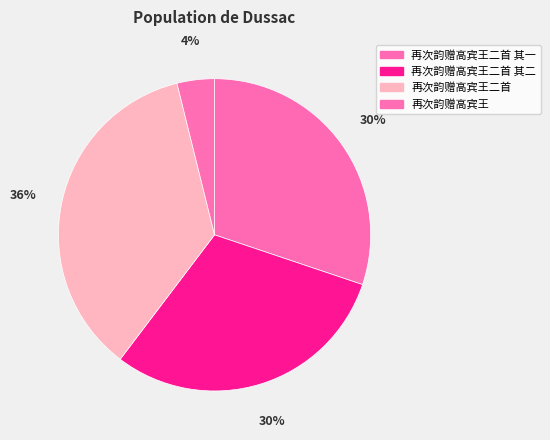

Is 再次韵赠高宾王二首 其一 the majority of the pie?

No